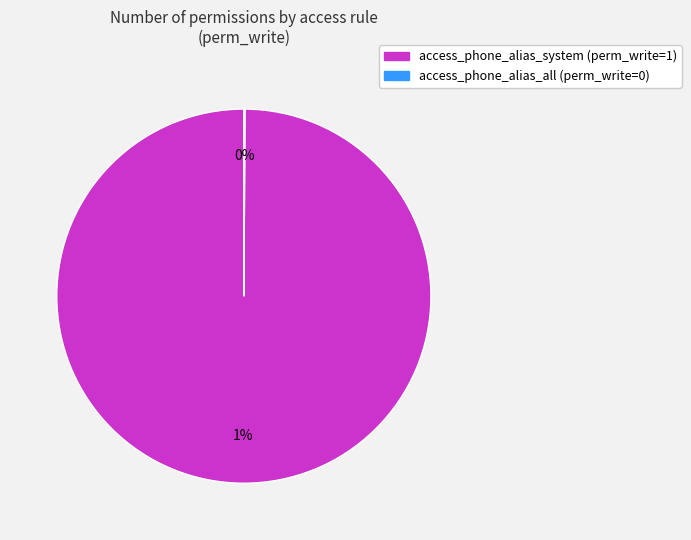

Which category accounts for the majority?

access_phone_alias_system